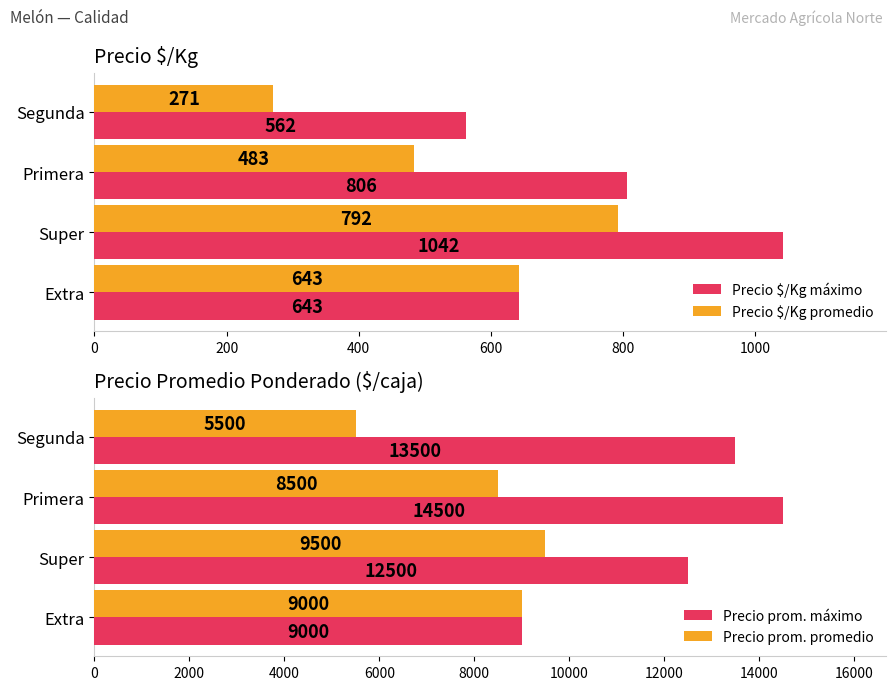

True or false: Precio $/Kg promedio has a value of 792 at Super.

True